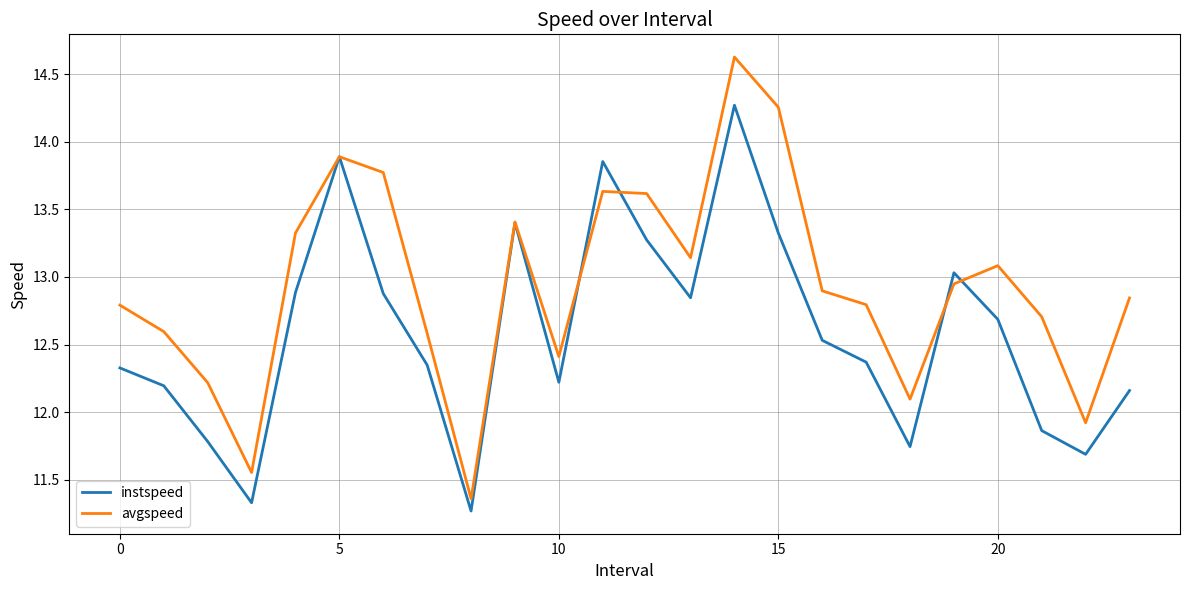

Which series has the widest spread of values?

avgspeed